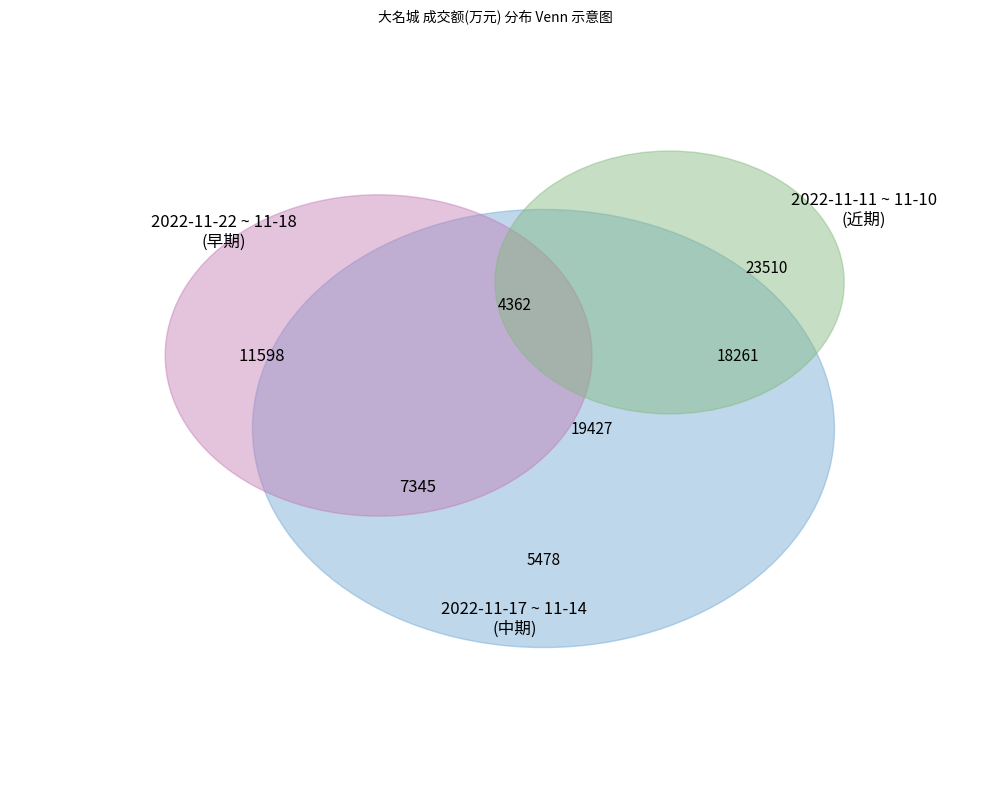

Between 2022-11-11 and 2022-11-22, which is larger?

2022-11-11